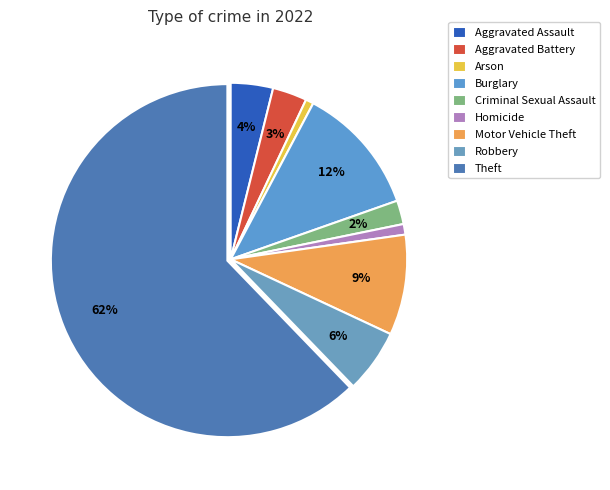

Which category has the biggest portion of the pie?

Theft